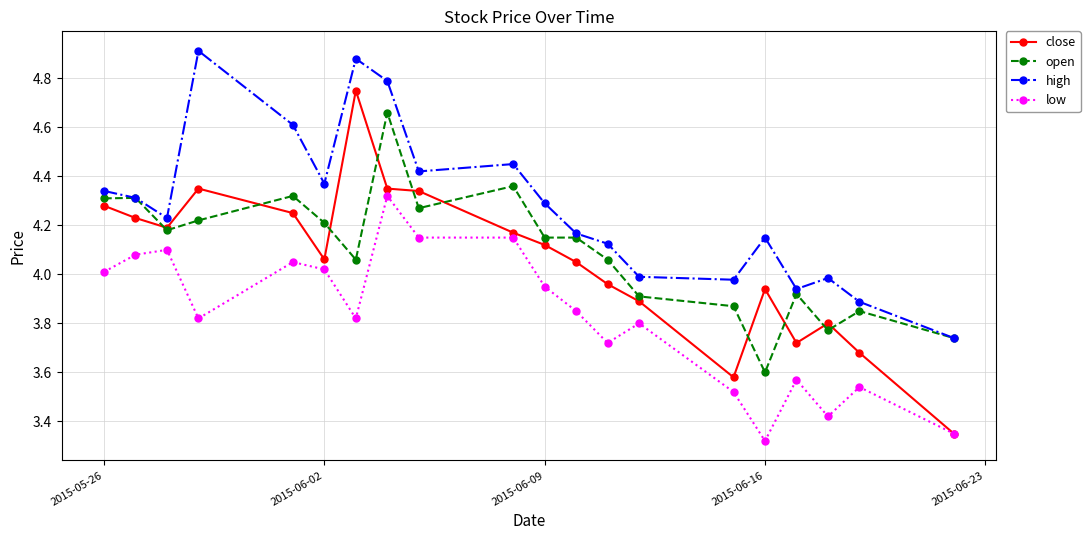

Does the chart display data point markers on the line(s)?

Yes